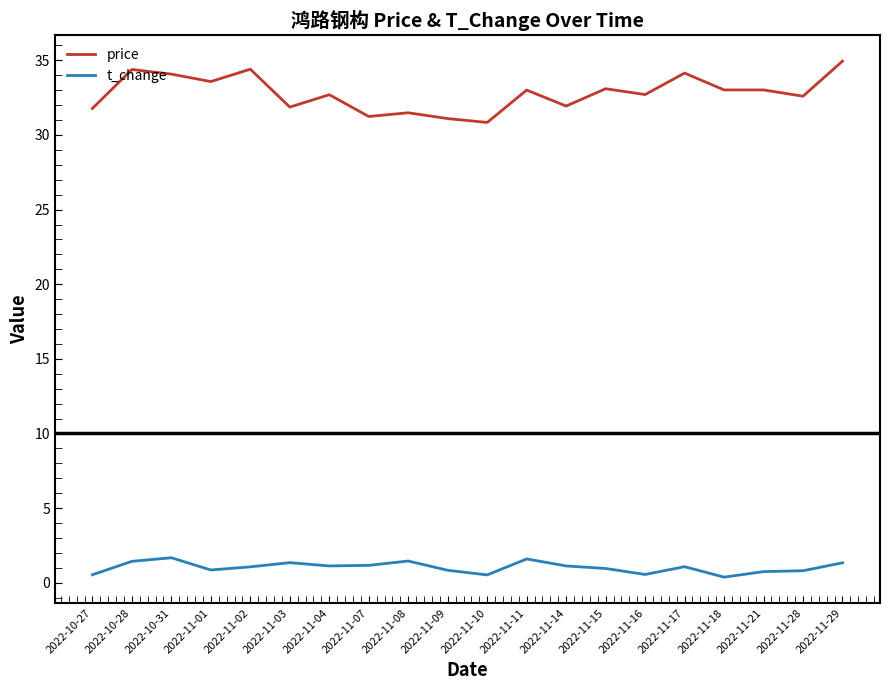

Is the value of price at 2022-11-29 greater than the value of t_change at 2022-11-29?

Yes